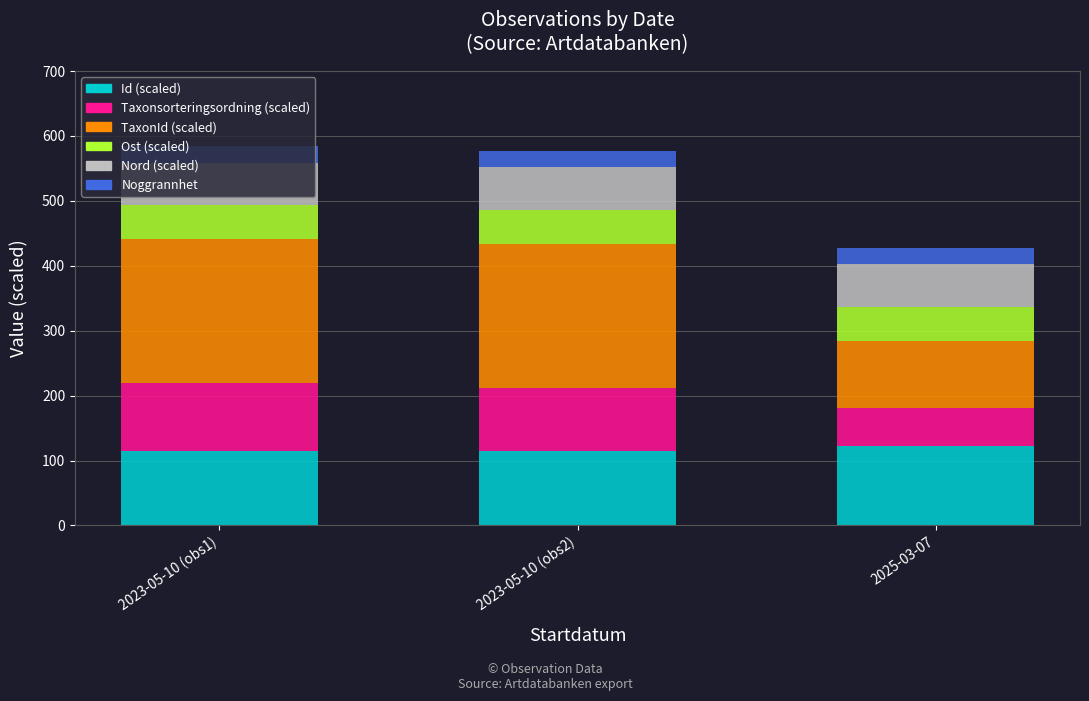

What is the lowest value of the Id (scaled) series?

114.7